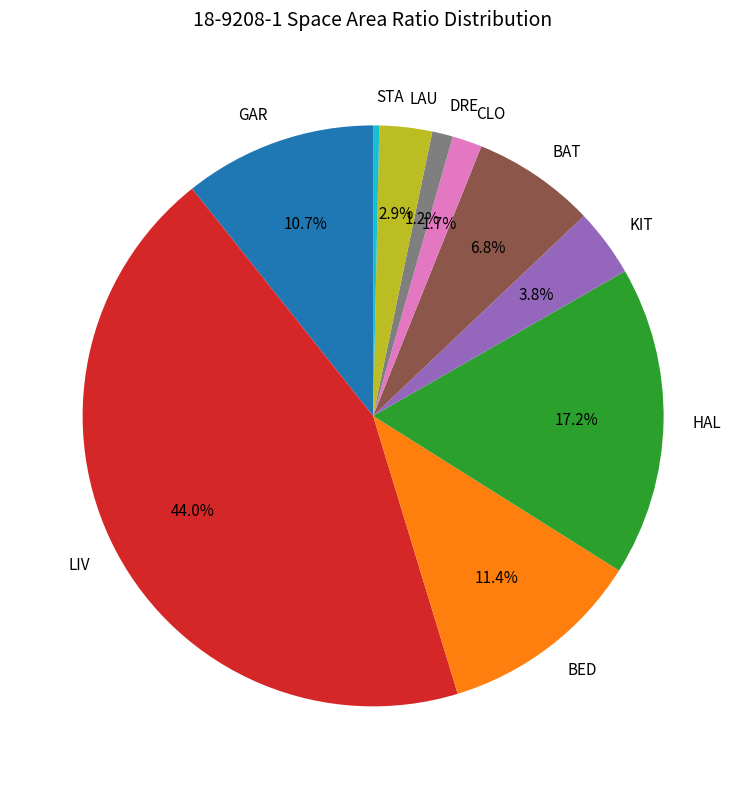

How many segments does this pie chart have?

10